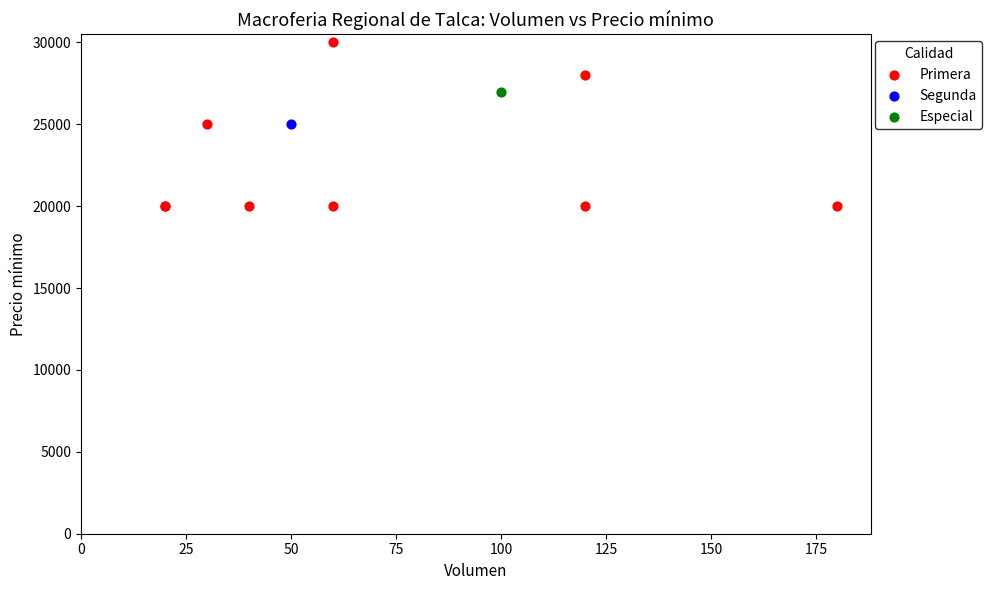

What are all the series names shown in the legend?

Primera, Segunda, Especial